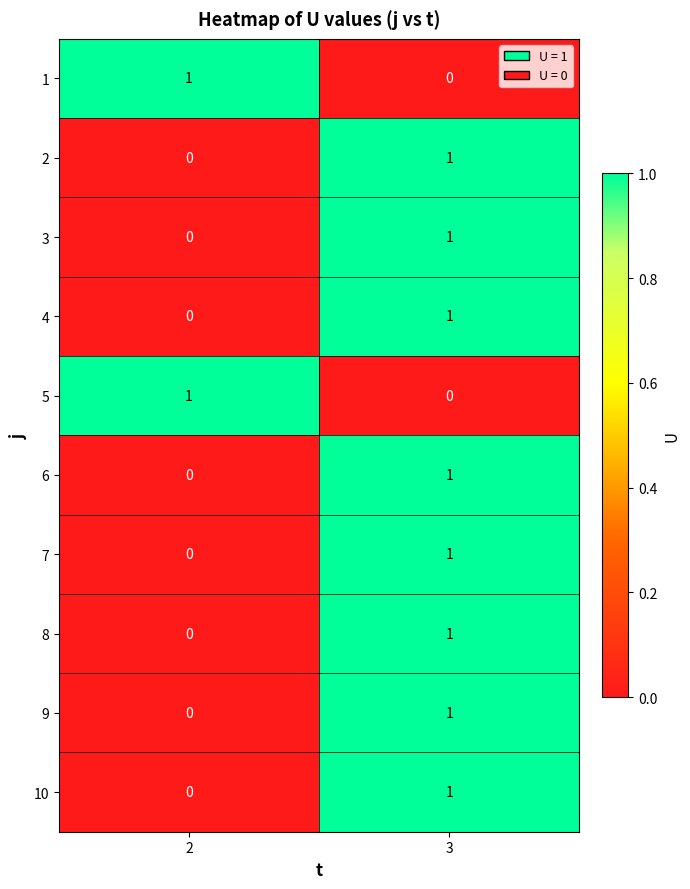

Is it true that 3 equals 0 at 2?

True